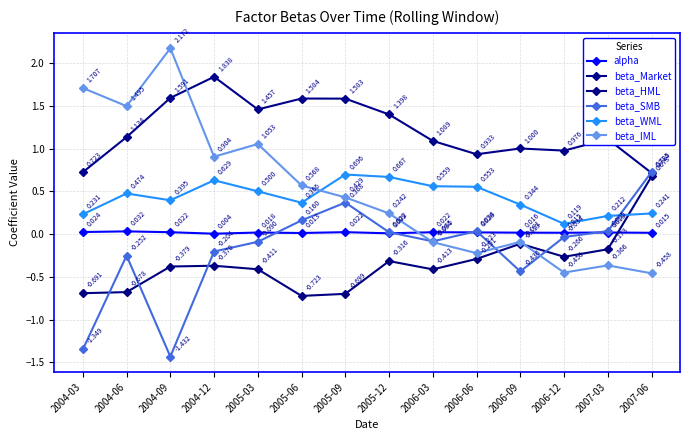

Where do alpha and beta_HML first cross each other?

2007-03 and 2007-06